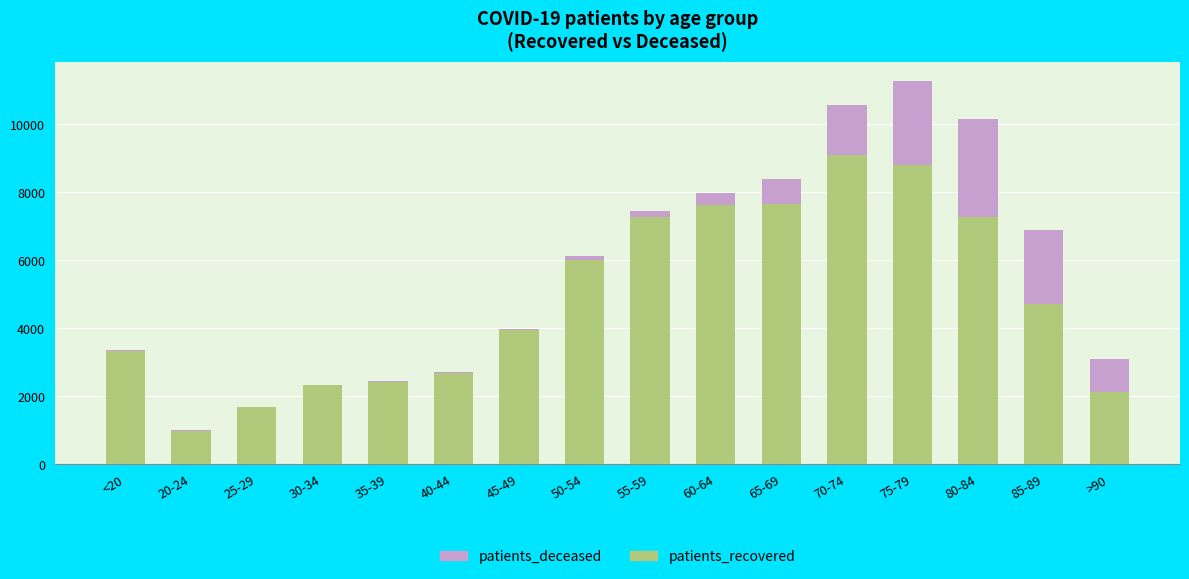

At which category is the sum across all series the highest?

75-79